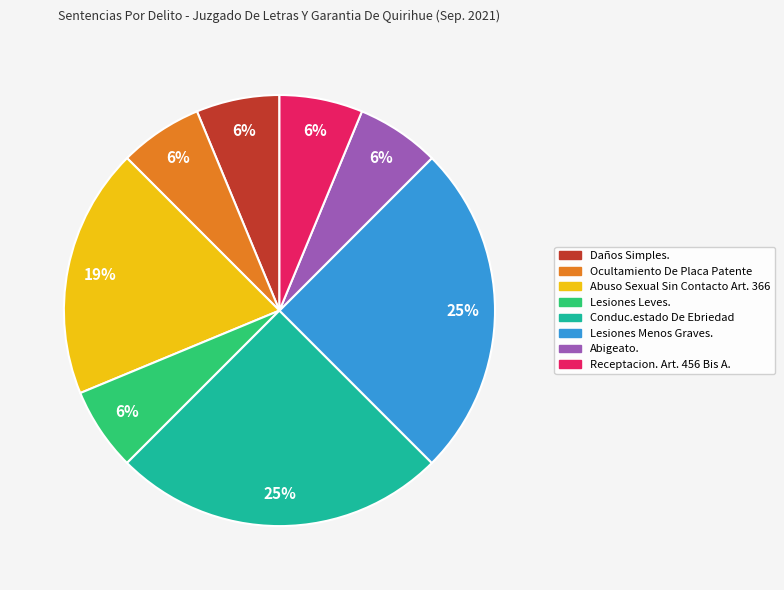

To the nearest percent, what is the difference between the largest and smallest slice percentages?

19%